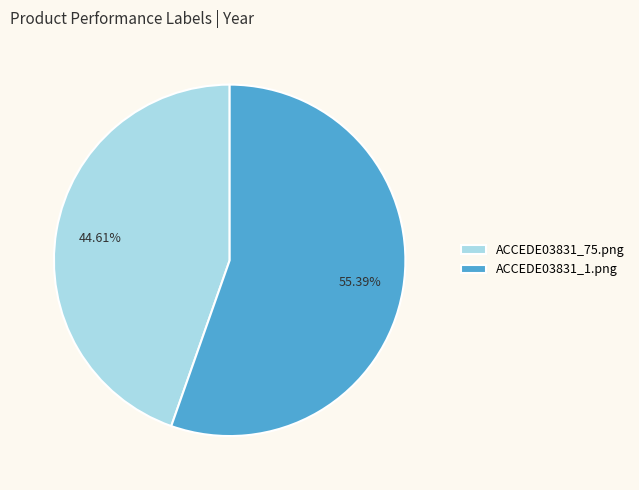

What is the total percentage of ACCEDE03831_75.png and ACCEDE03831_1.png?

100.0%